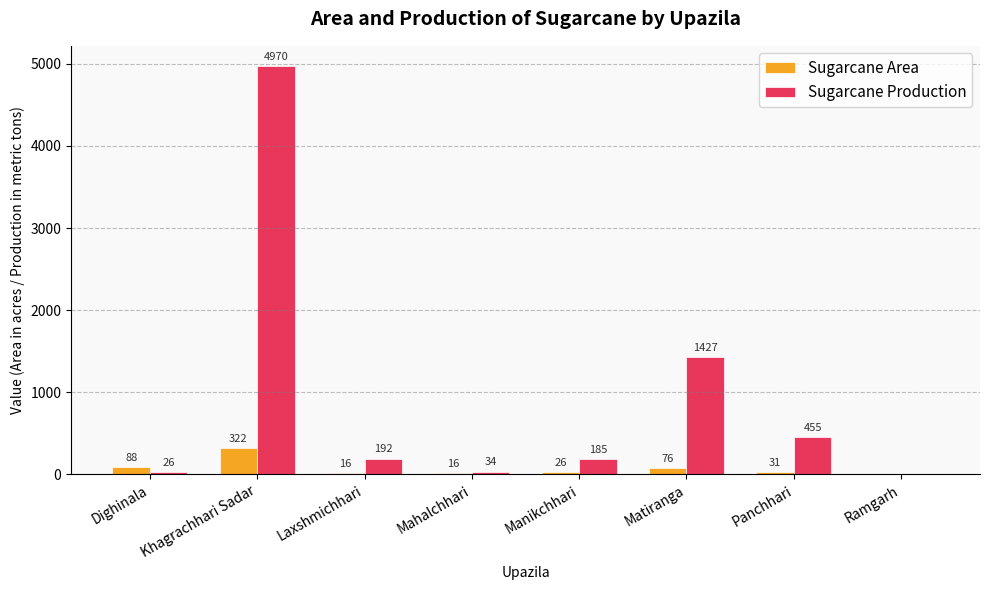

What is the sum of the Sugarcane Area values at Khagrachhari Sadar and Ramgarh?

322